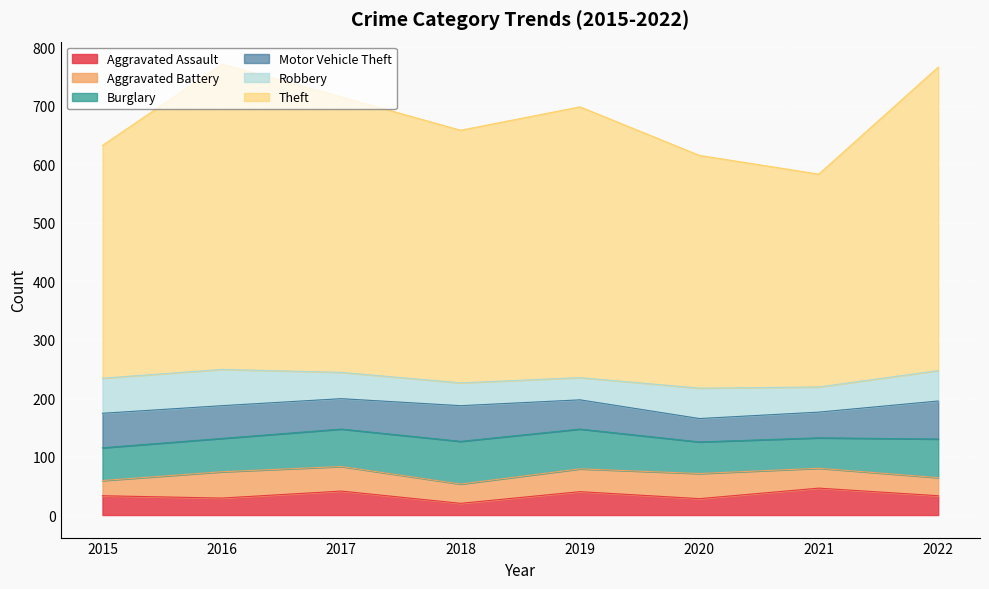

List the labels in order of Burglary value, smallest first.

2021, 2020, 2015, 2016, 2017, 2022, 2019, 2018